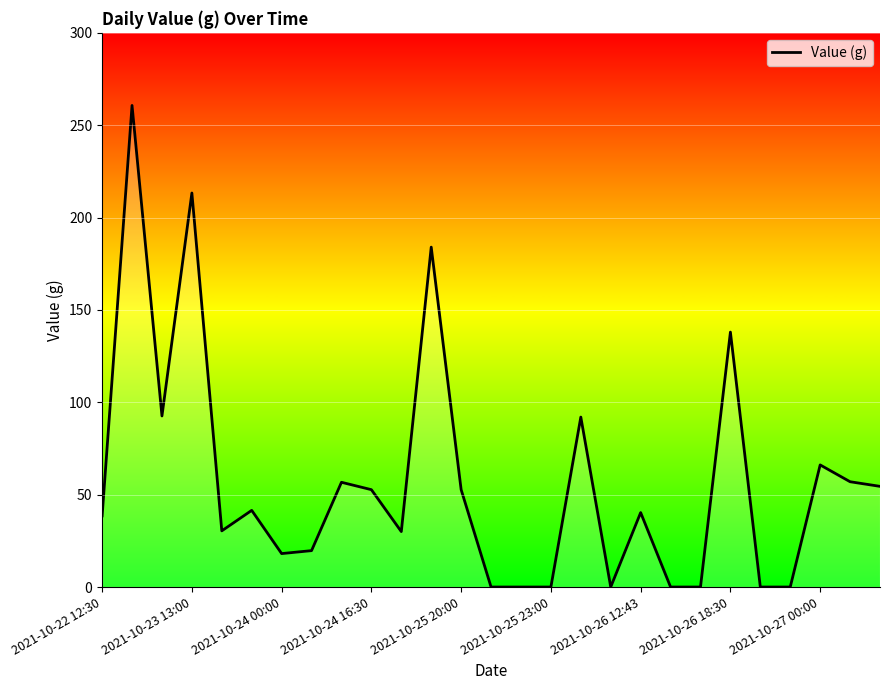

What is the sum of all values?

1538.8